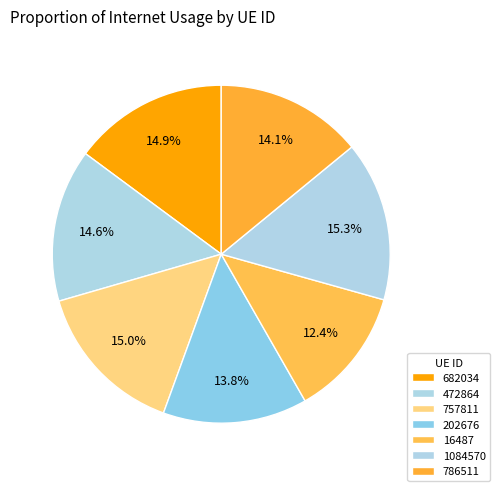

To the nearest percent, what percentage of the pie is 1084570?

15%